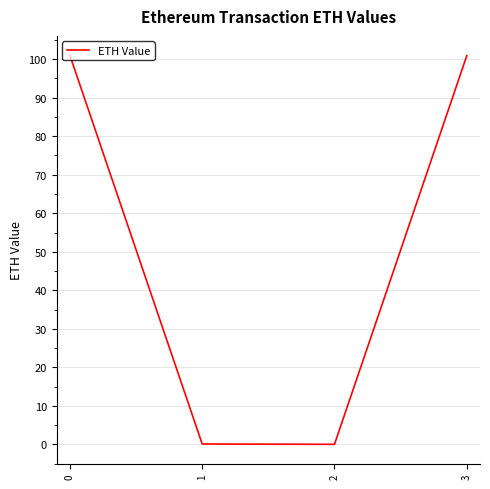

What is the greatest value displayed?

101.0